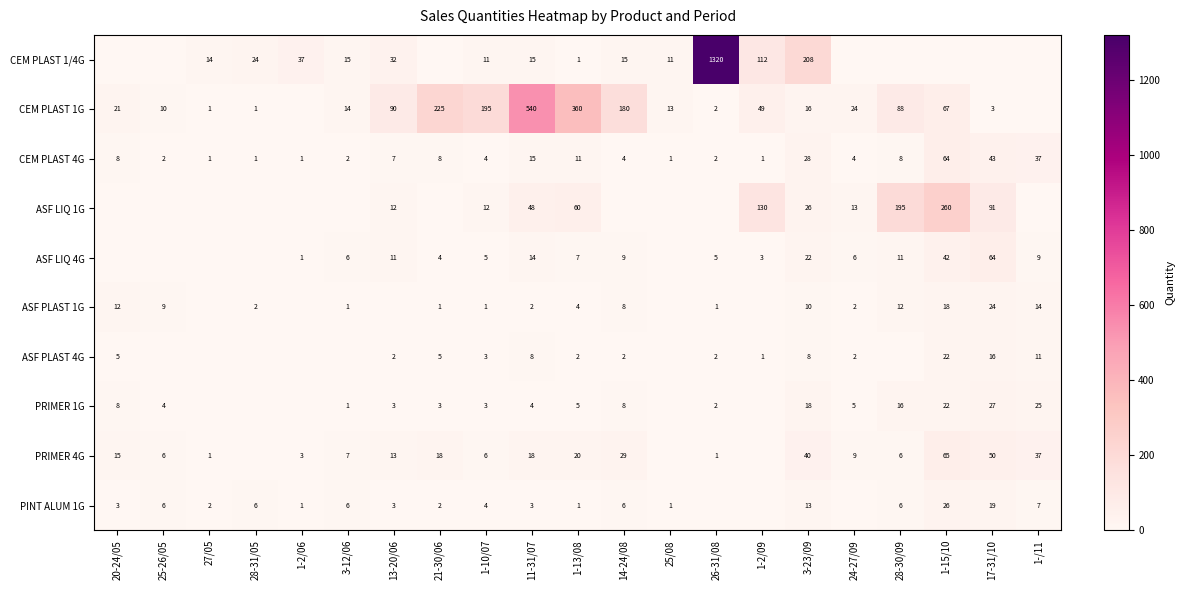

What is the difference between the PRIMER 4G values at 11-31/07 and 3-12/06?

11